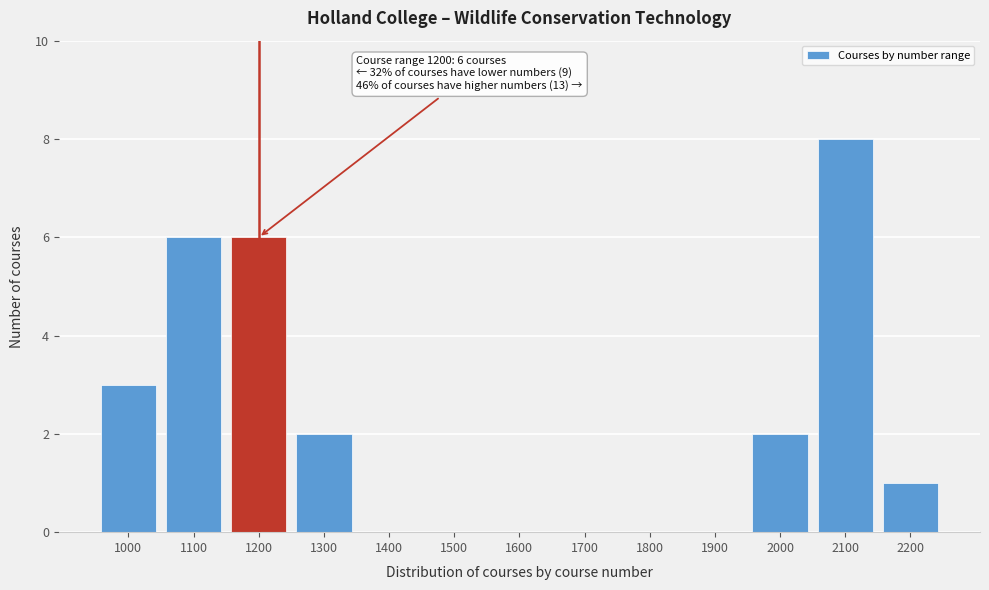

Reading left to right, what are all the values shown in this chart?

1000=3	1100=6	1200=6	1300=2	1400=0	1500=0	1600=0	1700=0	1800=0	1900=0	2000=2	2100=8	2200=1